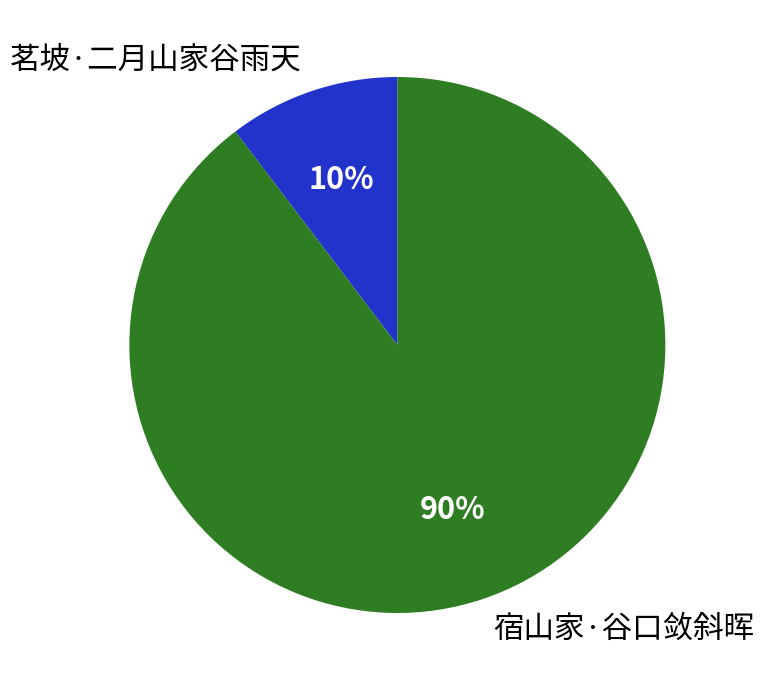

Which has a higher value, 宿山家·谷口敛斜晖 or 茗坡·二月山家谷雨天?

宿山家·谷口敛斜晖